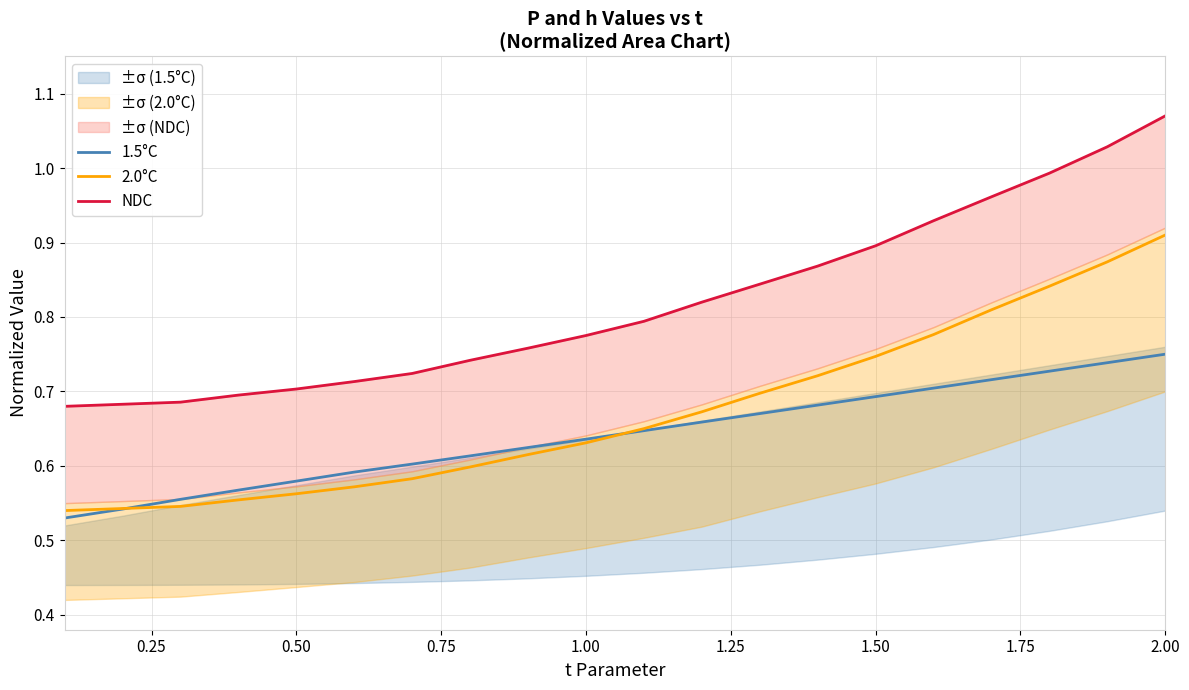

At which label does 2.0°C reach its peak?

2.00